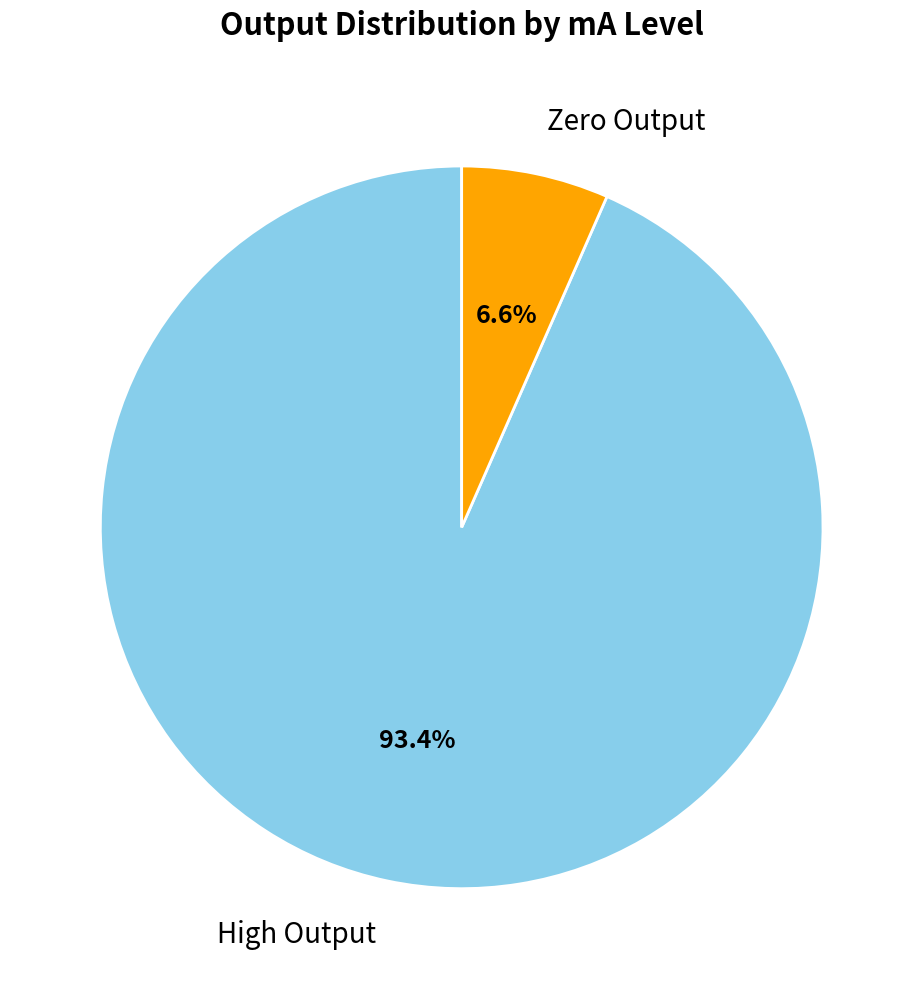

Is the sum of Zero Output and High Output greater than half?

Yes